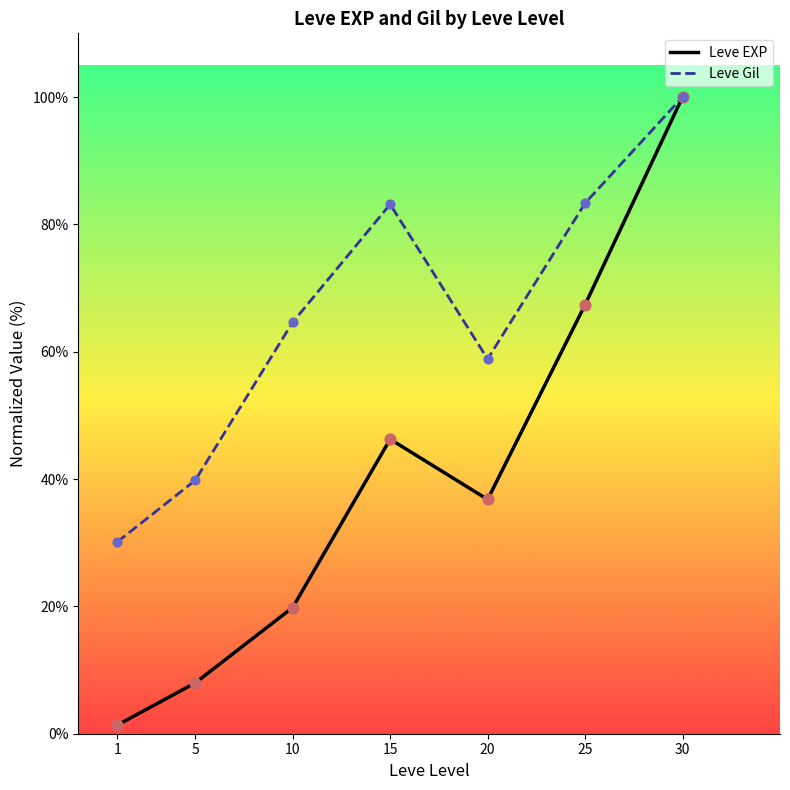

What is the total value across all series at 10?

84.4